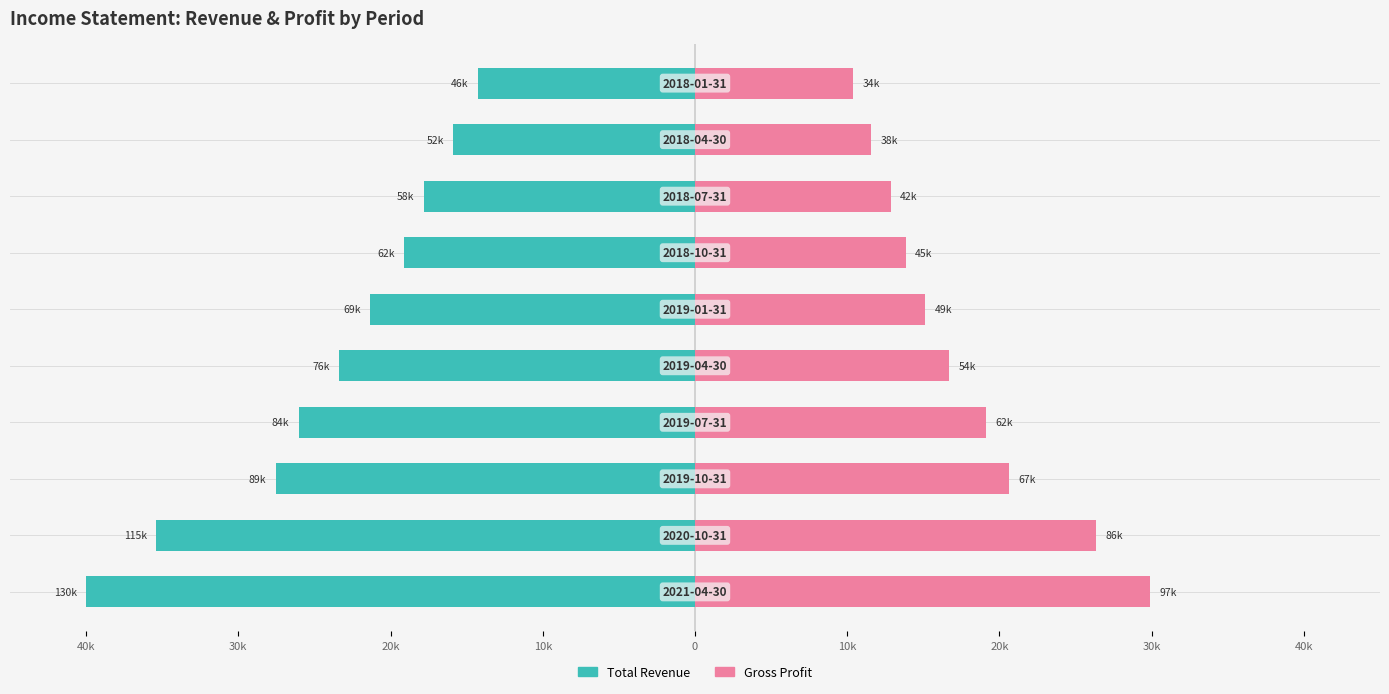

What are all the series names shown in the legend?

Total Revenue, Gross Profit